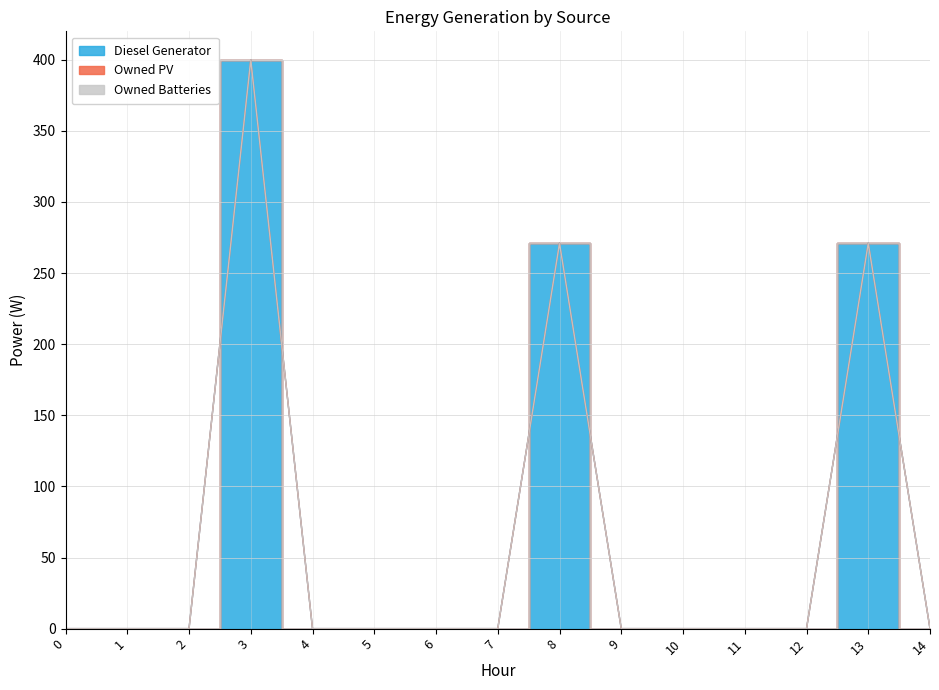

Reading left to right, extract all data points from this chart.

Diesel Generator: 0=0.0	1=0.0	2=0.0	3=400.0	4=0.0	5=0.0	6=0.0	7=0.0	8=271.0	9=0.0	10=0.0	11=0.0	12=0.0	13=271.0	14=0.0
Owned PV: 0=0.0	1=0.0	2=0.0	3=0.0	4=0.0	5=0.0	6=0.0	7=0.0	8=0.0	9=0.0	10=0.0	11=0.0	12=0.0	13=0.0	14=0.0
Owned Batteries: 0=0.0	1=0.0	2=0.0	3=0.0	4=0.0	5=0.0	6=0.0	7=0.0	8=0.0	9=0.0	10=0.0	11=0.0	12=0.0	13=0.0	14=0.0